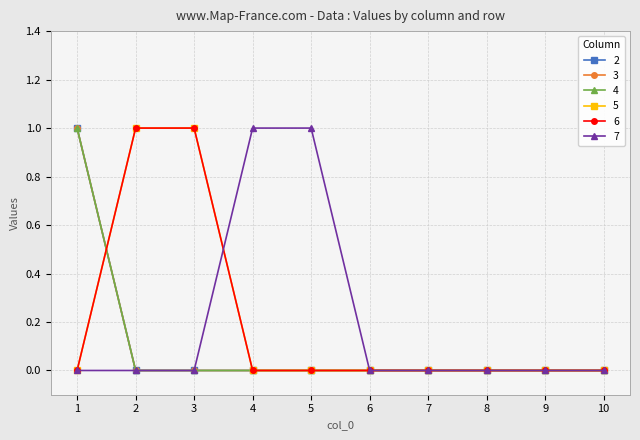

At which category is the sum across all series the highest?

1